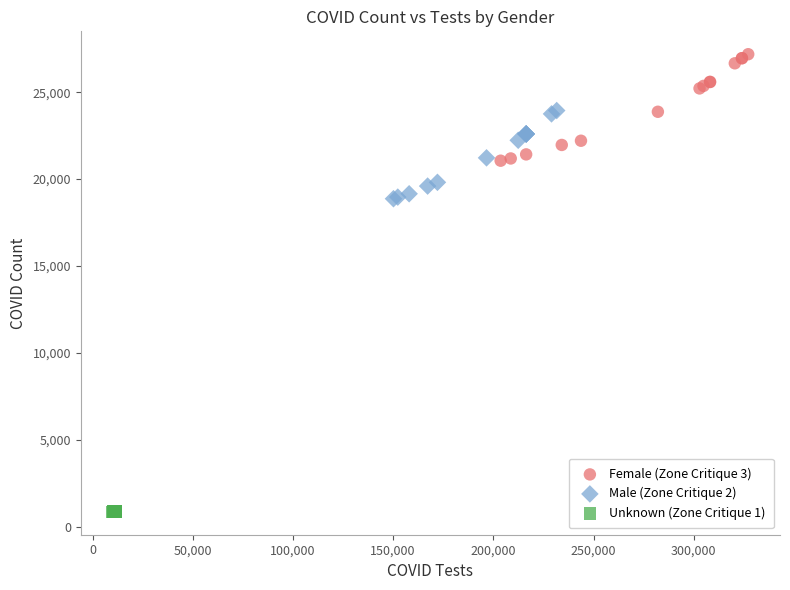

Which series has the largest Y range (max minus min)?

Female (Zone Critique 3)